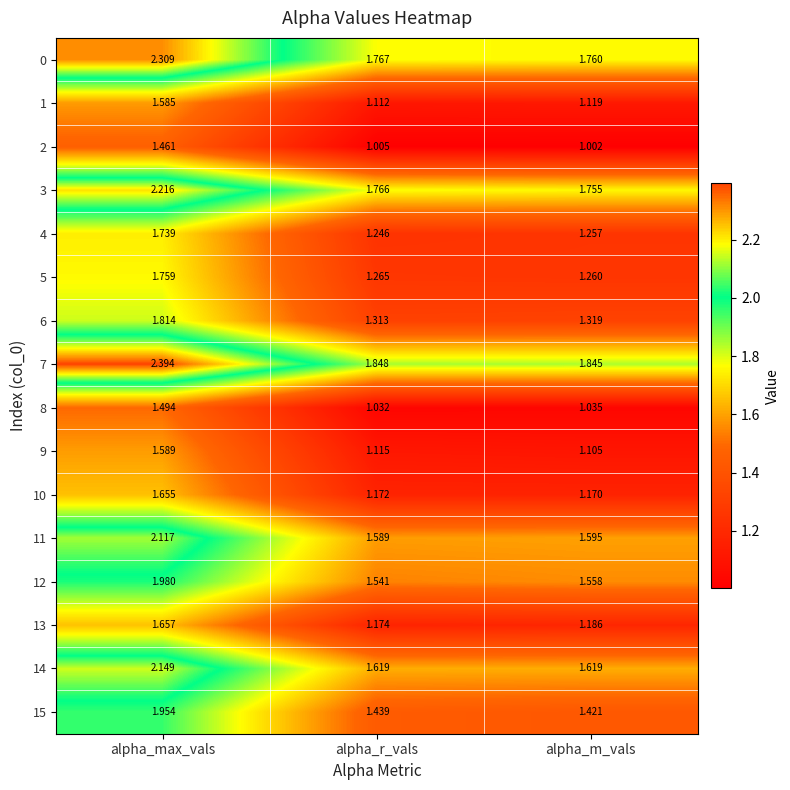

Where is 5 nearest to the value 1?

alpha_m_vals